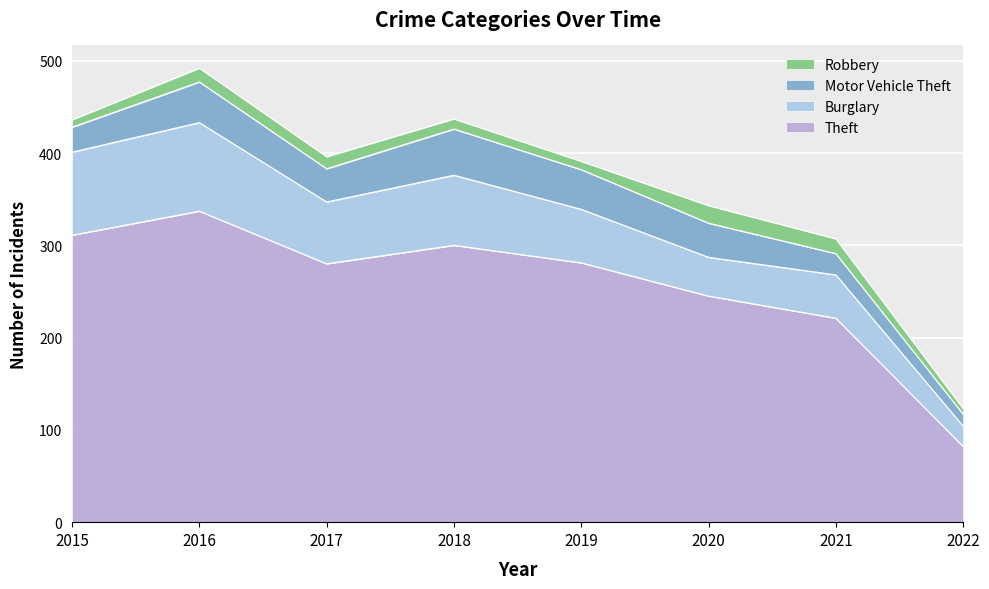

What is the maximum value for Robbery?

19